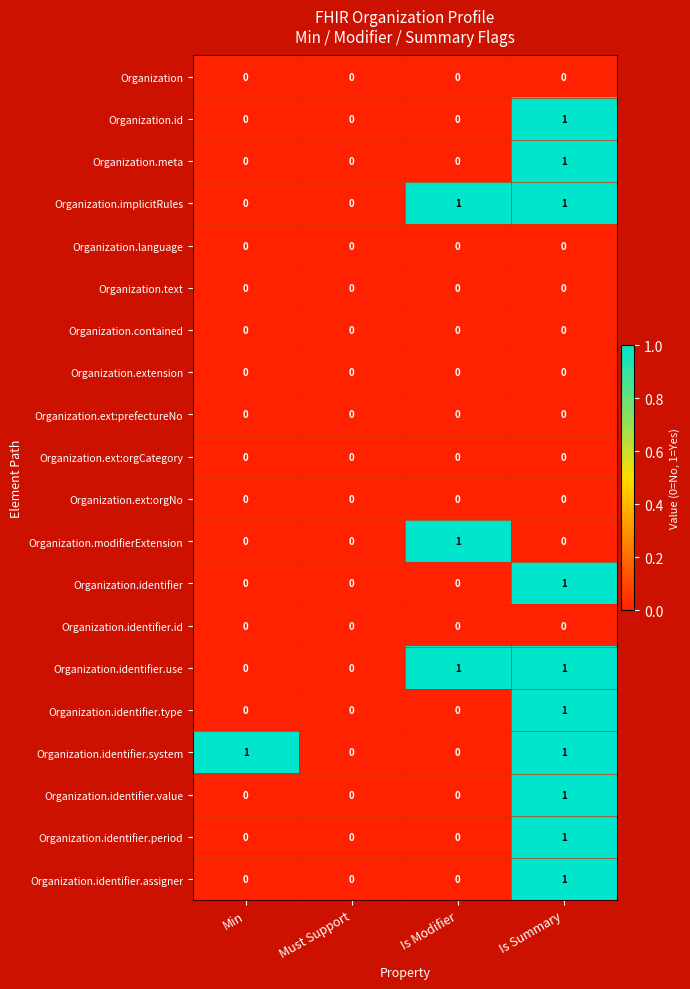

What is the maximum value shown in the chart?

1